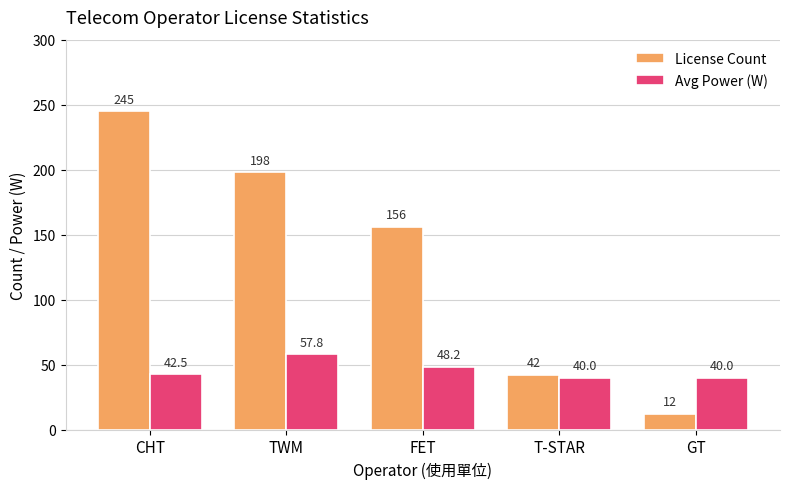

How many groups of bars are there?

5